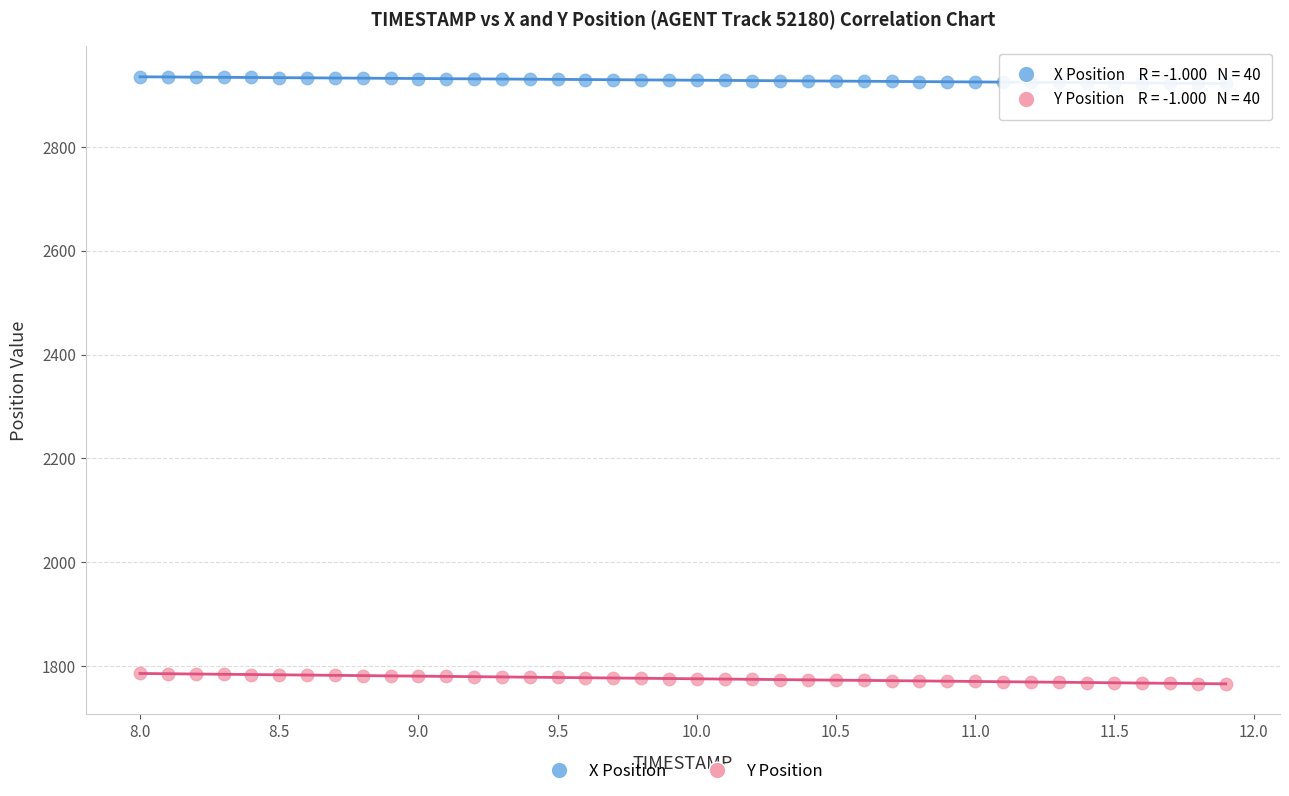

Which series reaches the minimum Y coordinate?

Y Position